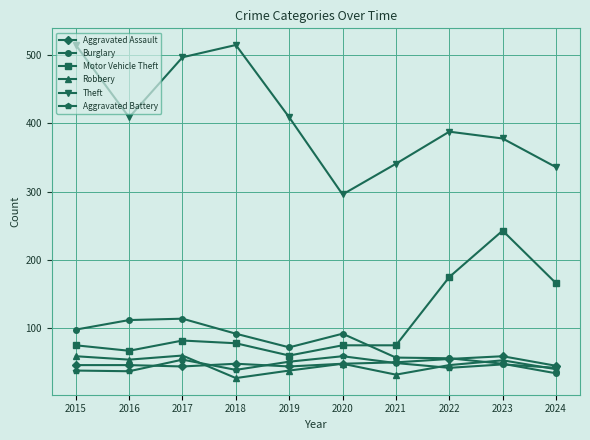

True or false: Burglary has more than 1 points higher than both neighbors.

True